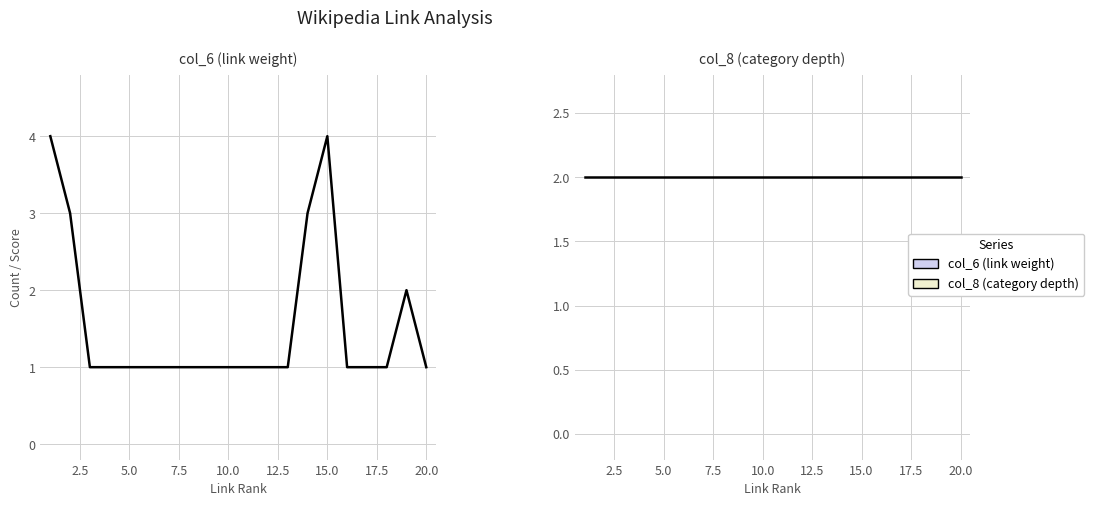

What is the smallest value displayed?

1